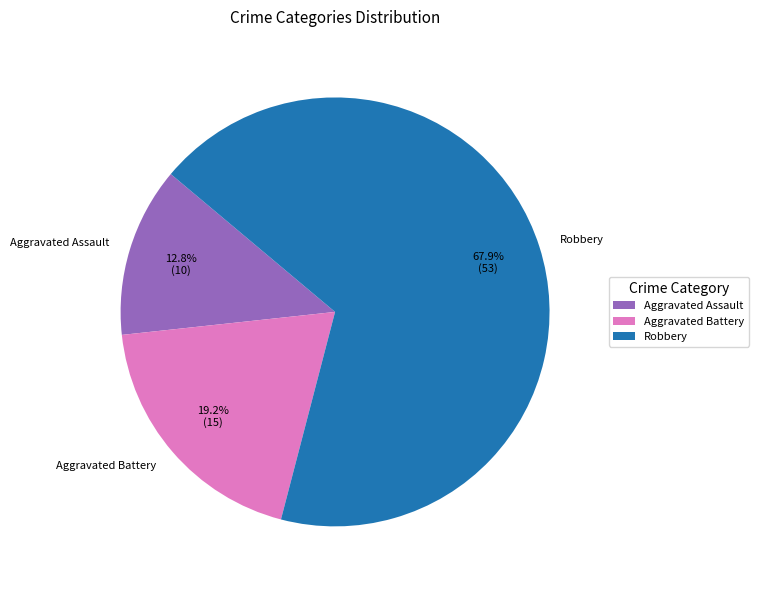

Combined, what portion of the pie is Robbery and Aggravated Assault?

80.8%